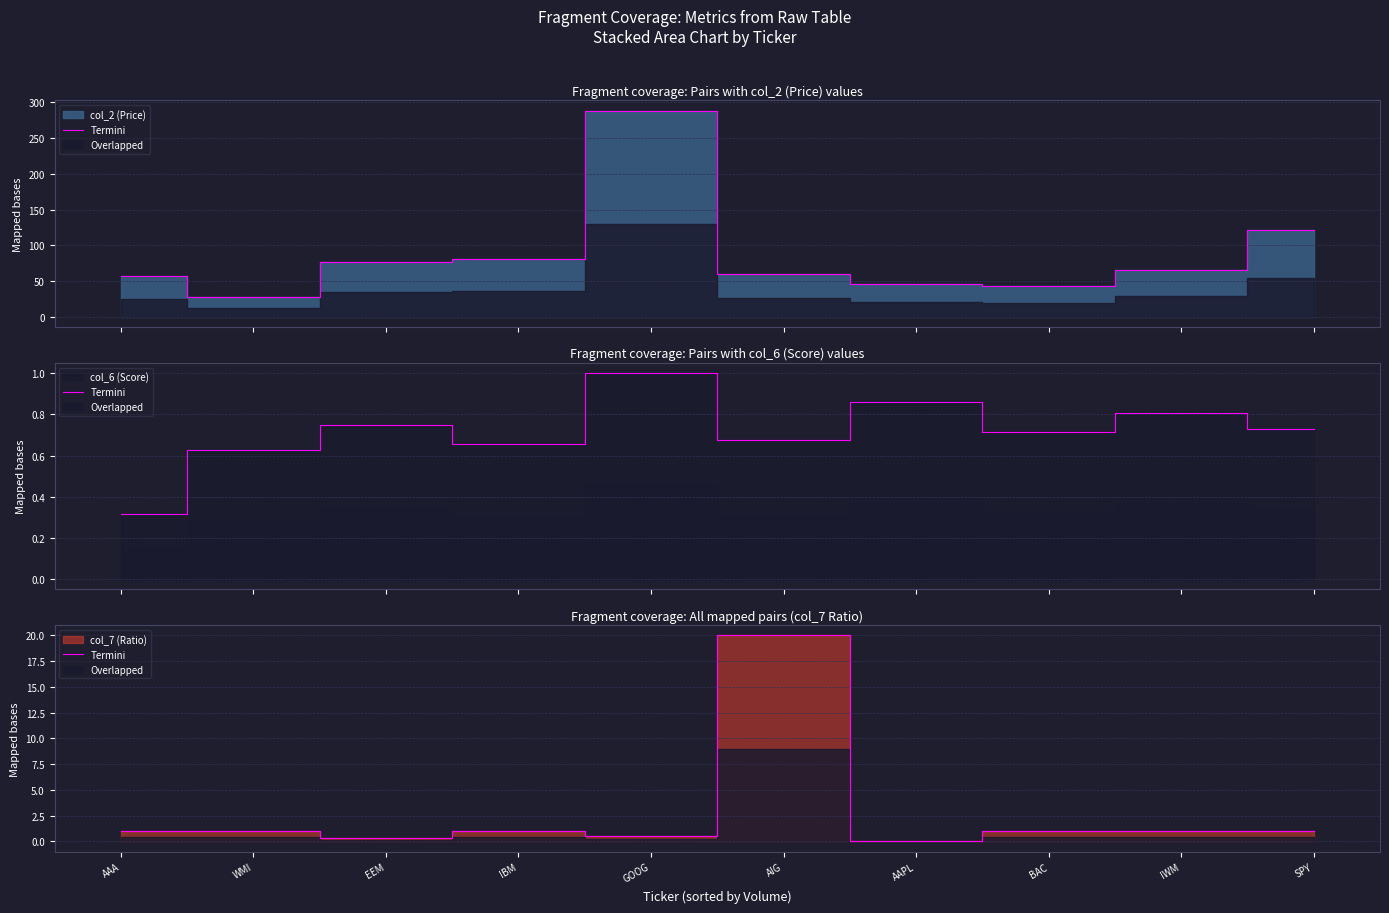

True or false: the data shows 0.2 at BAC.

False